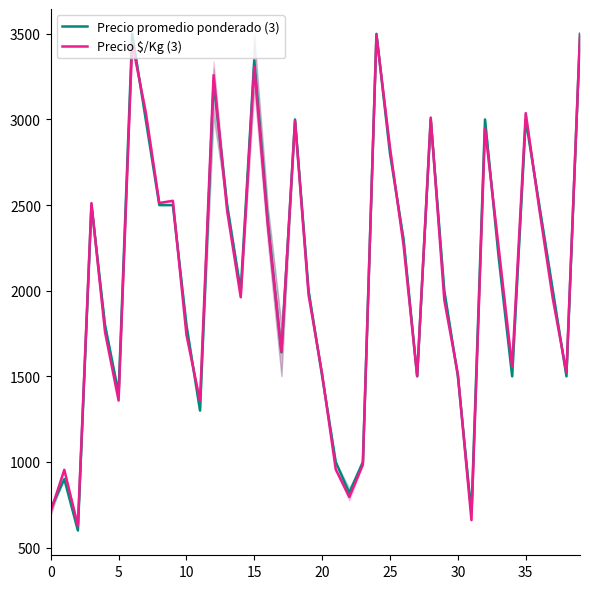

Is it true that Precio $/Kg (3) equals 1797.4 at 25?

False